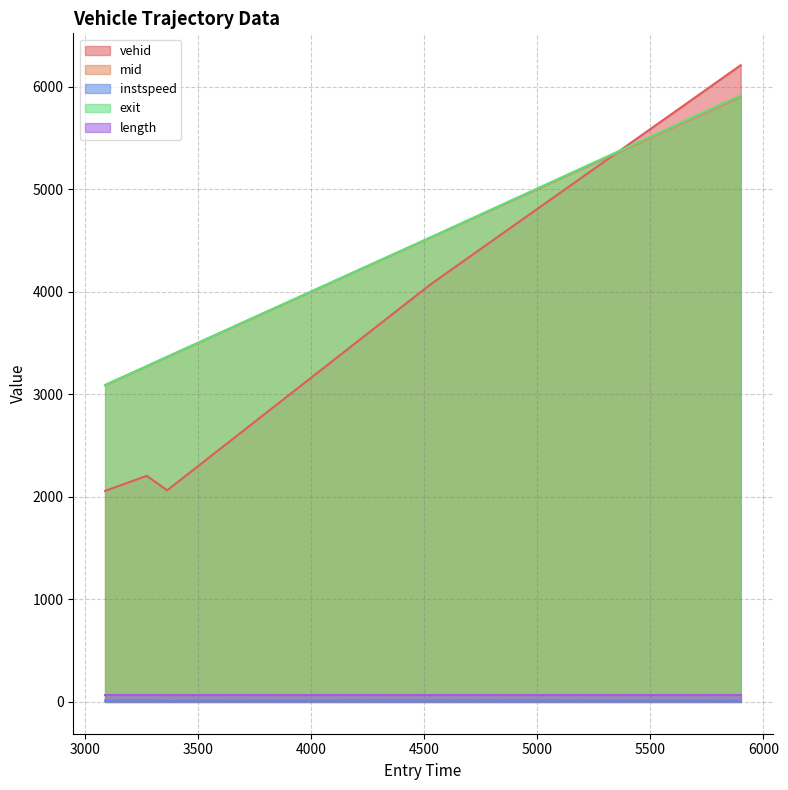

Is it true that mid equals 7830.8 at 4525.755884388762?

False